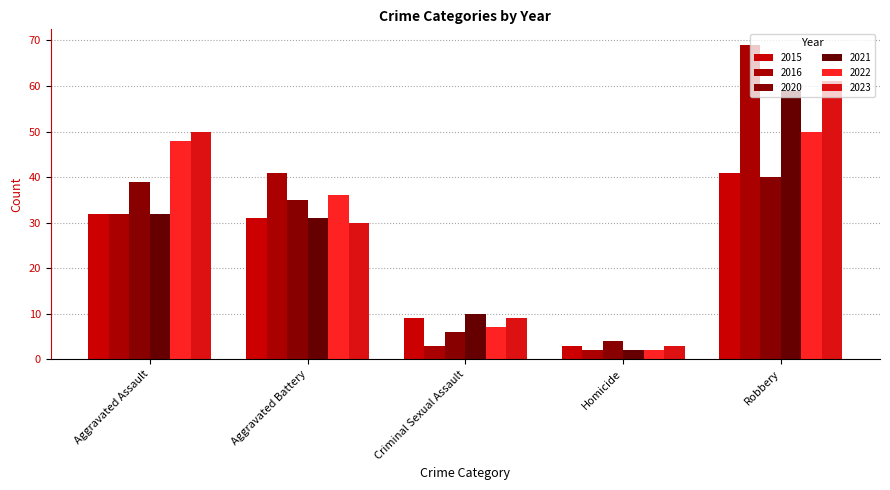

At which label does 2015 reach its minimum?

Homicide